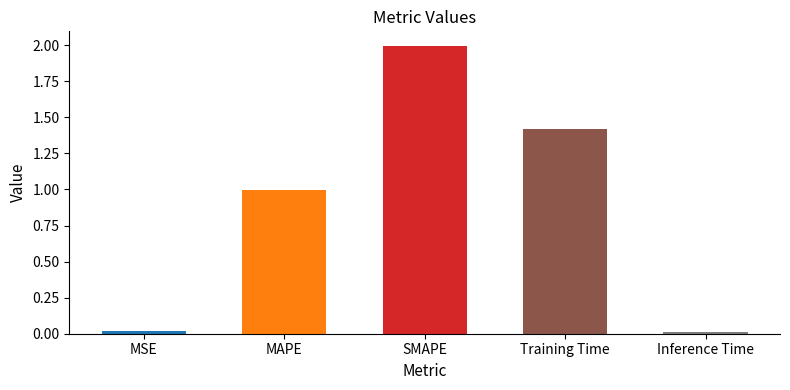

True or false: the data shows 1.3 at MAPE.

False